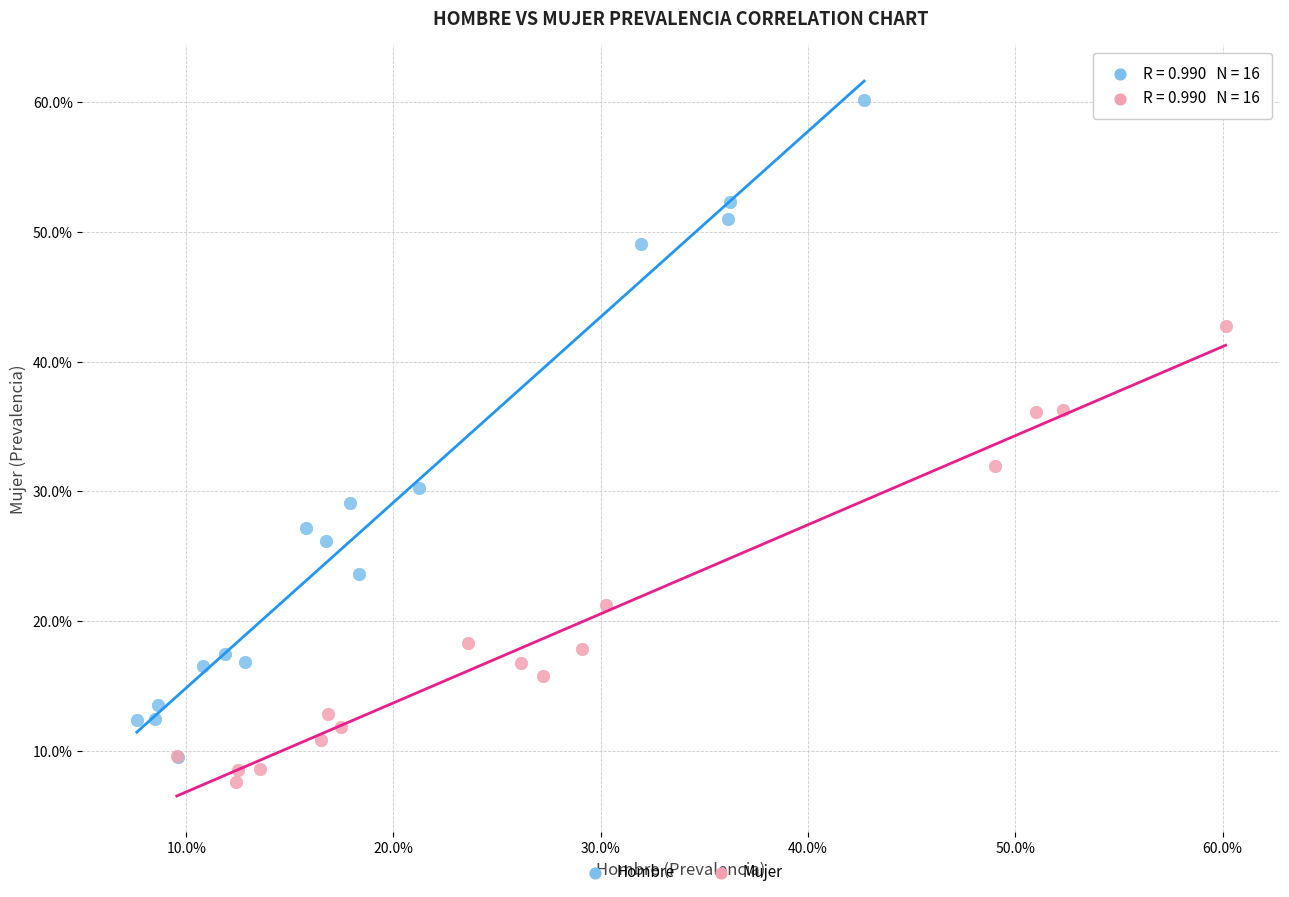

Which series reaches the maximum Y coordinate?

Hombre